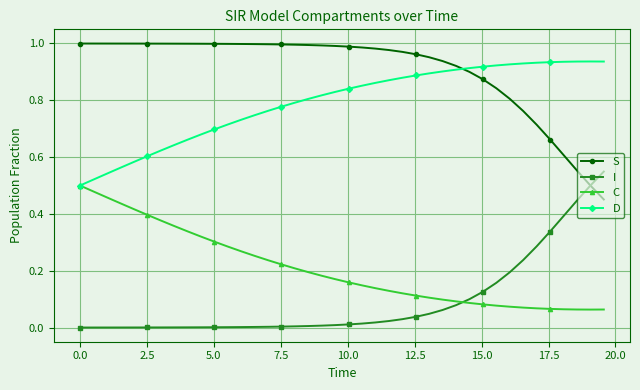

Which series has the largest total across all categories?

S